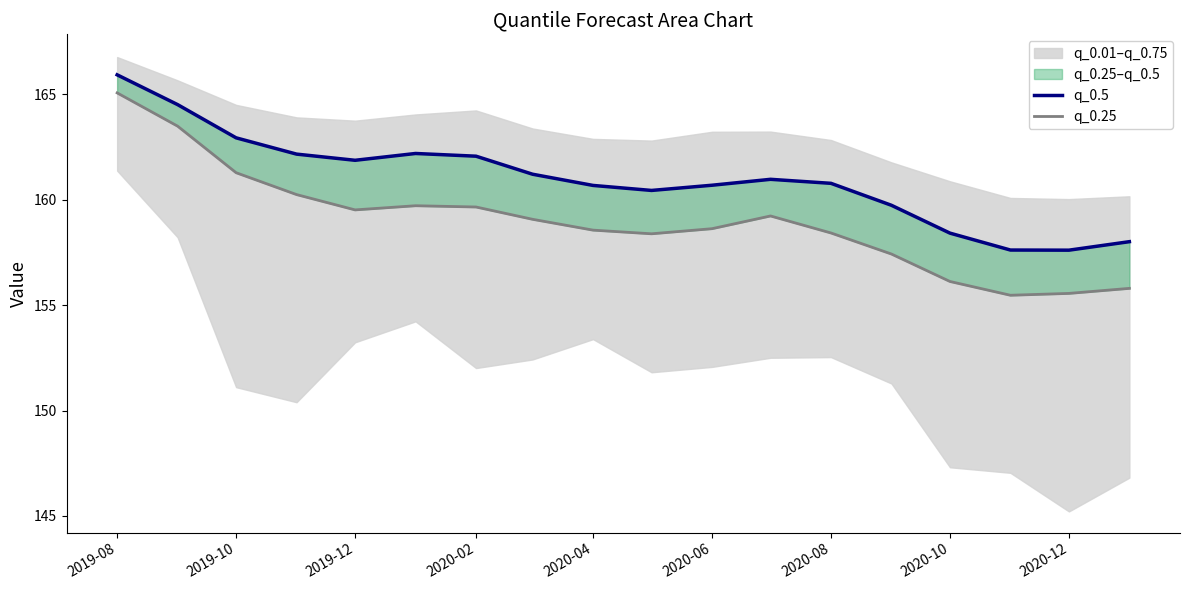

What is the lowest value of the q_0.5 series?

157.6